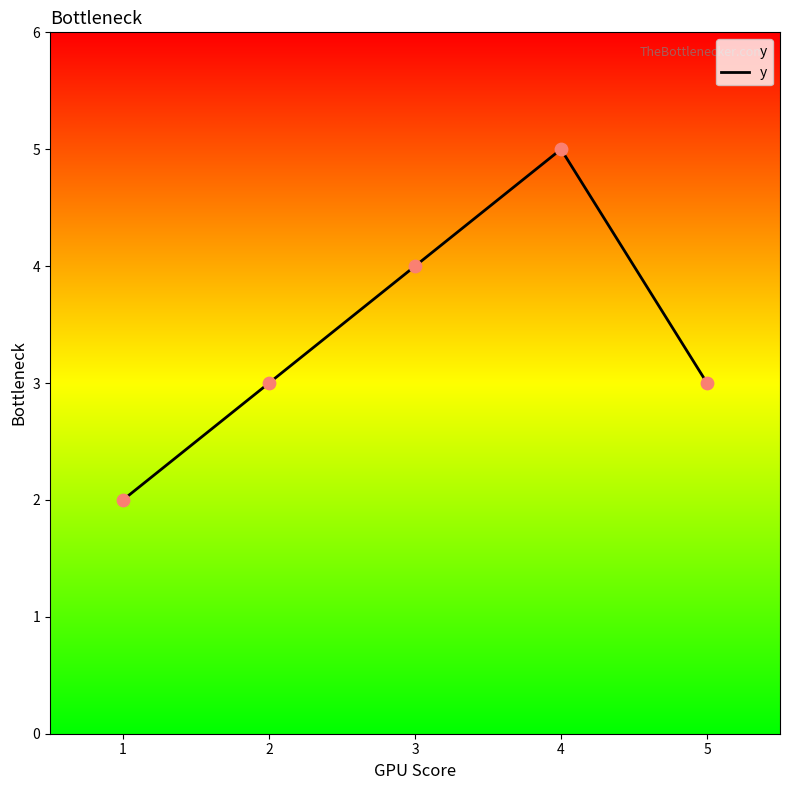

What is the change in value from 1 to 2?

+1